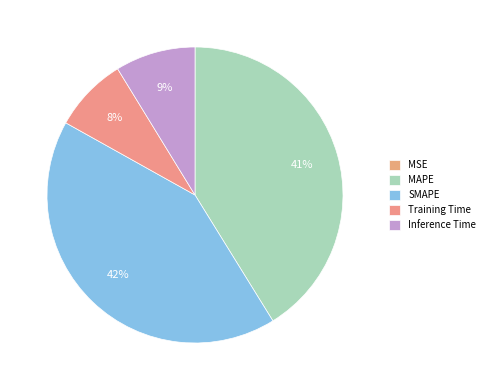

Which category has the smallest portion of the pie?

MSE